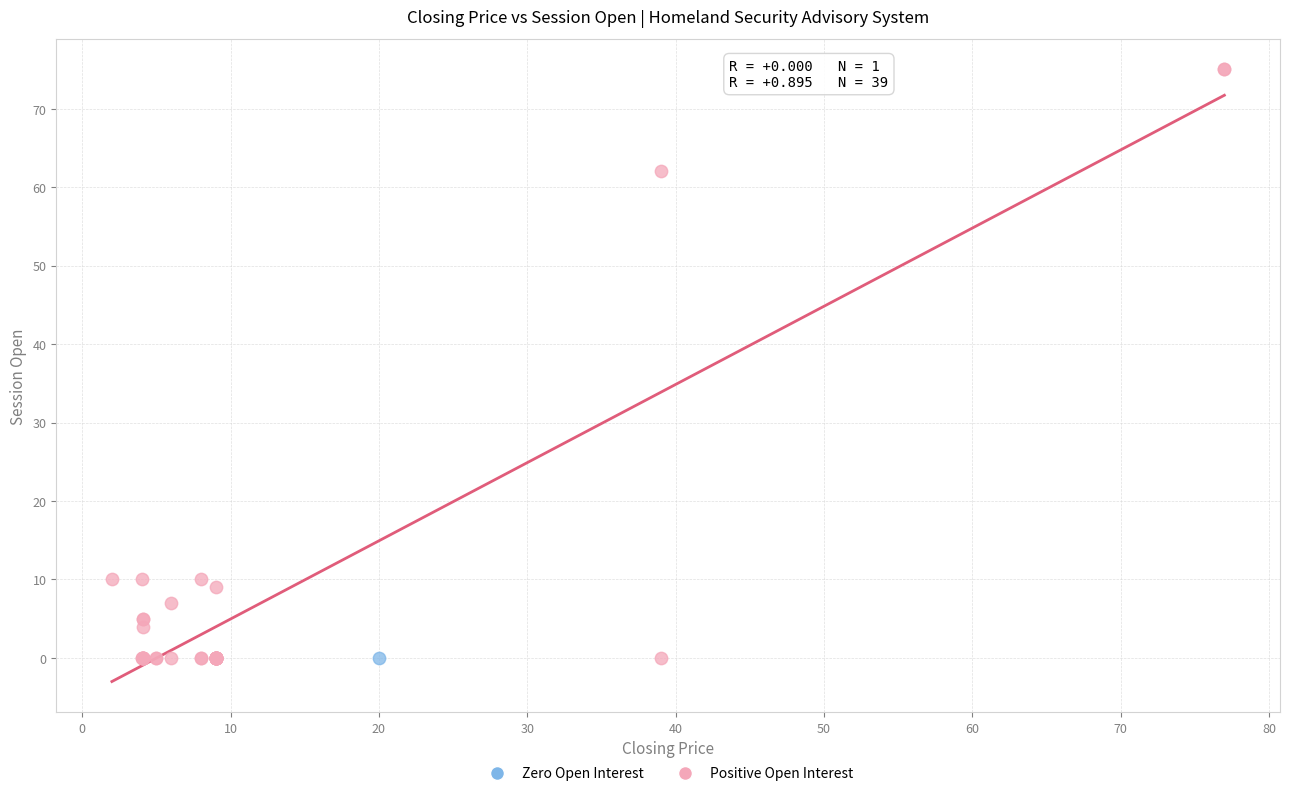

What are all the series names shown in the legend?

Zero Open Interest, Positive Open Interest